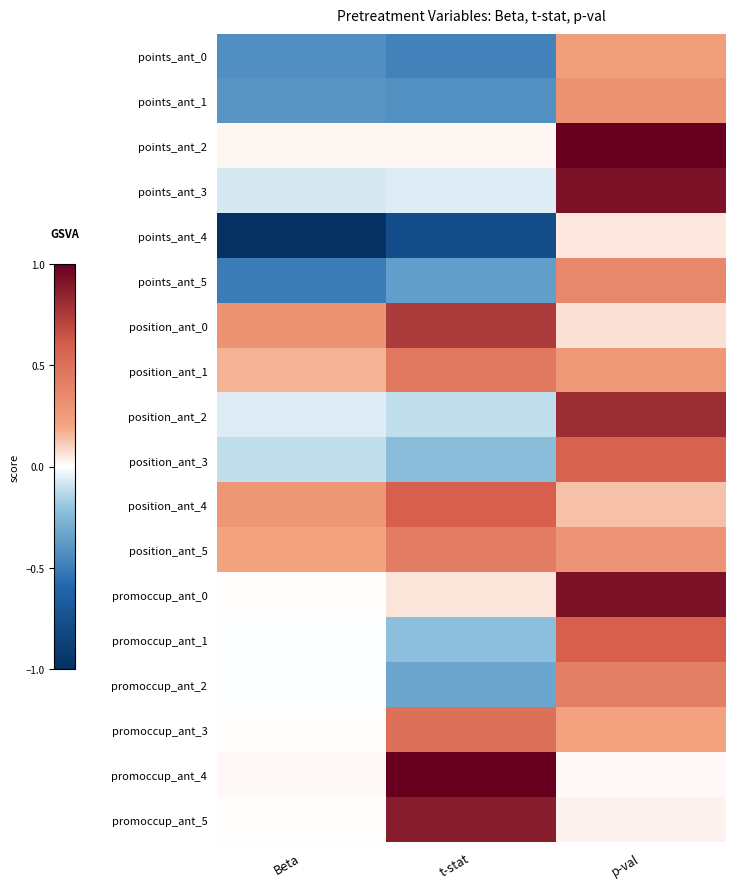

Reading left to right, extract all data points from this chart.

points_ant_0: Beta=-0.4	t-stat=-0.5	p-val=0.2
points_ant_1: Beta=-0.4	t-stat=-0.4	p-val=0.3
points_ant_2: Beta=0.0	t-stat=0.0	p-val=1.0
points_ant_3: Beta=-0.1	t-stat=-0.1	p-val=0.9
points_ant_4: Beta=-1.0	t-stat=-0.8	p-val=0.1
points_ant_5: Beta=-0.5	t-stat=-0.4	p-val=0.4
position_ant_0: Beta=0.3	t-stat=0.7	p-val=0.1
position_ant_1: Beta=0.2	t-stat=0.5	p-val=0.3
position_ant_2: Beta=-0.1	t-stat=-0.1	p-val=0.8
position_ant_3: Beta=-0.1	t-stat=-0.2	p-val=0.6
position_ant_4: Beta=0.3	t-stat=0.6	p-val=0.1
position_ant_5: Beta=0.2	t-stat=0.4	p-val=0.3
promoccup_ant_0: Beta=0.0	t-stat=0.1	p-val=0.9
promoccup_ant_1: Beta=-0.0	t-stat=-0.2	p-val=0.6
promoccup_ant_2: Beta=-0.0	t-stat=-0.3	p-val=0.4
promoccup_ant_3: Beta=0.0	t-stat=0.5	p-val=0.2
promoccup_ant_4: Beta=0.0	t-stat=1.0	p-val=0.0
promoccup_ant_5: Beta=0.0	t-stat=0.9	p-val=0.0